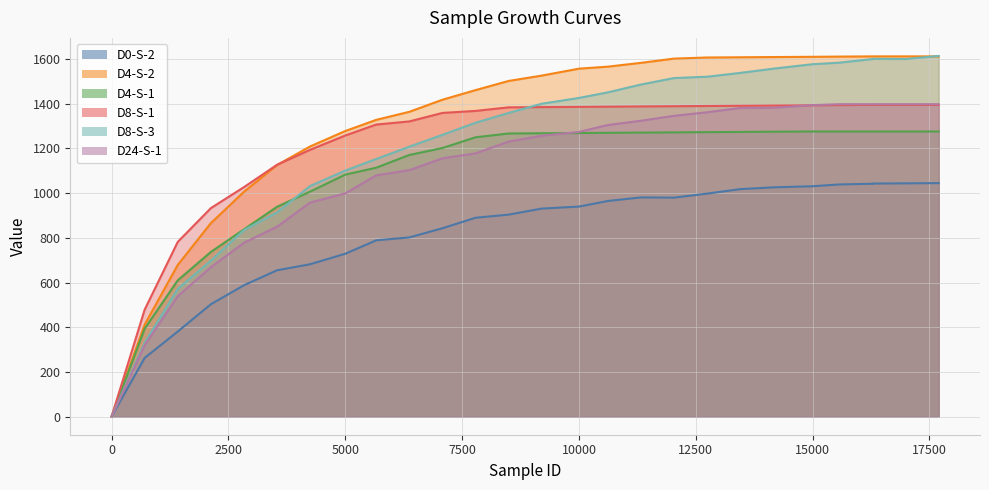

True or false: D4-S-1 and D4-S-2 cross at least once.

False